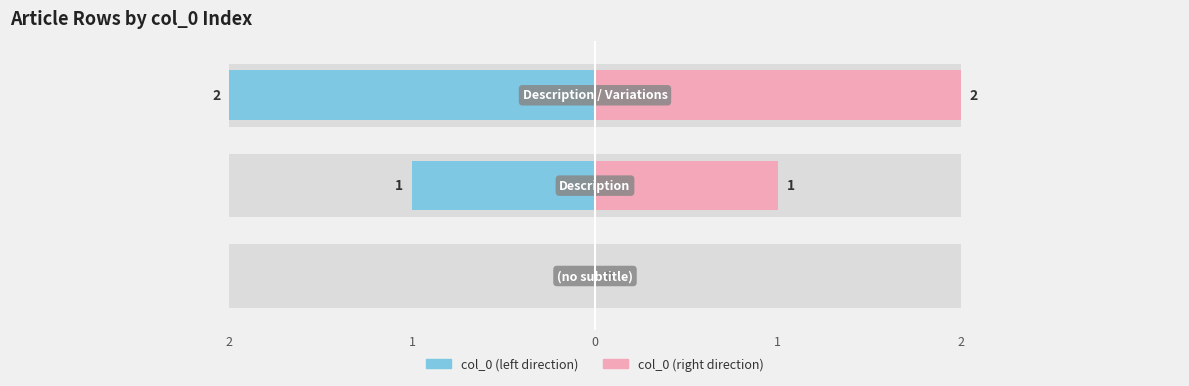

List the series in order of their peak value, highest first.

col_0 (right), col_0 (left)